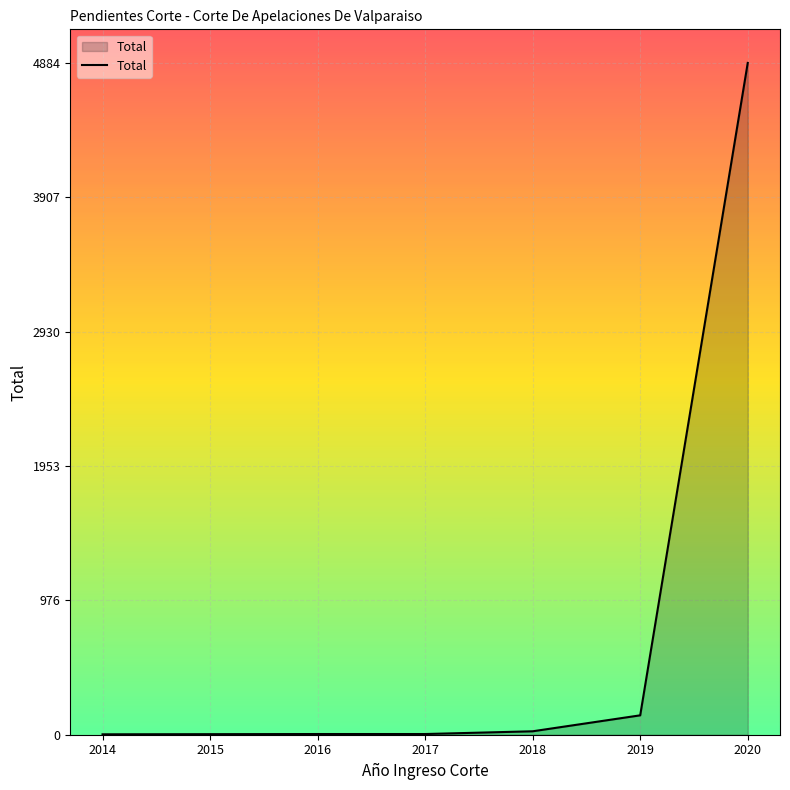

True or false: there are more than 2 points higher than both neighbors.

False